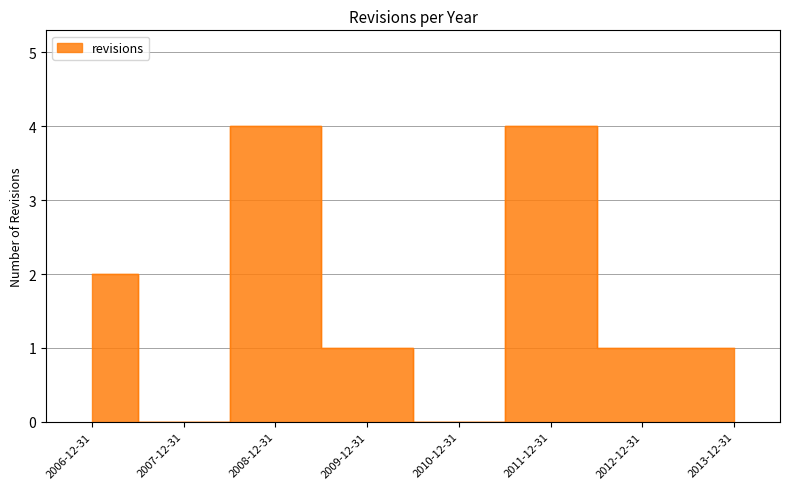

What is the greatest value displayed?

4